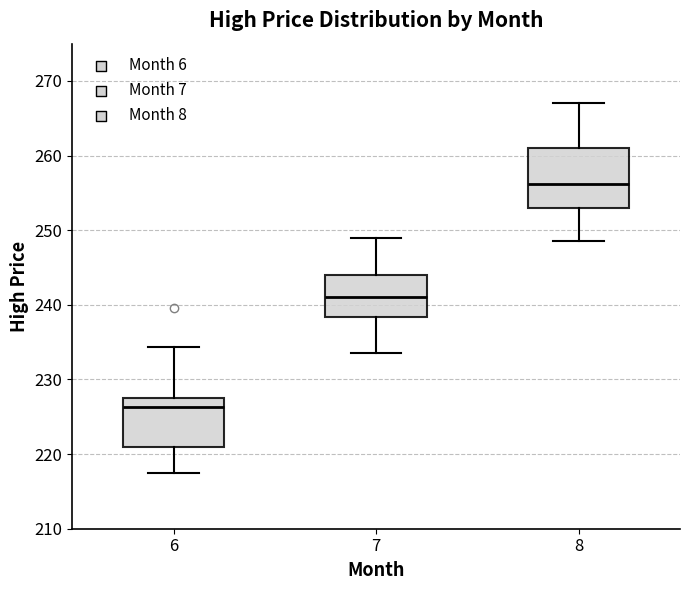

Where does the upper whisker of the box at x = 6 end on the y-axis? The values are not printed on the chart, so give them approximately, as read against the axis.

234